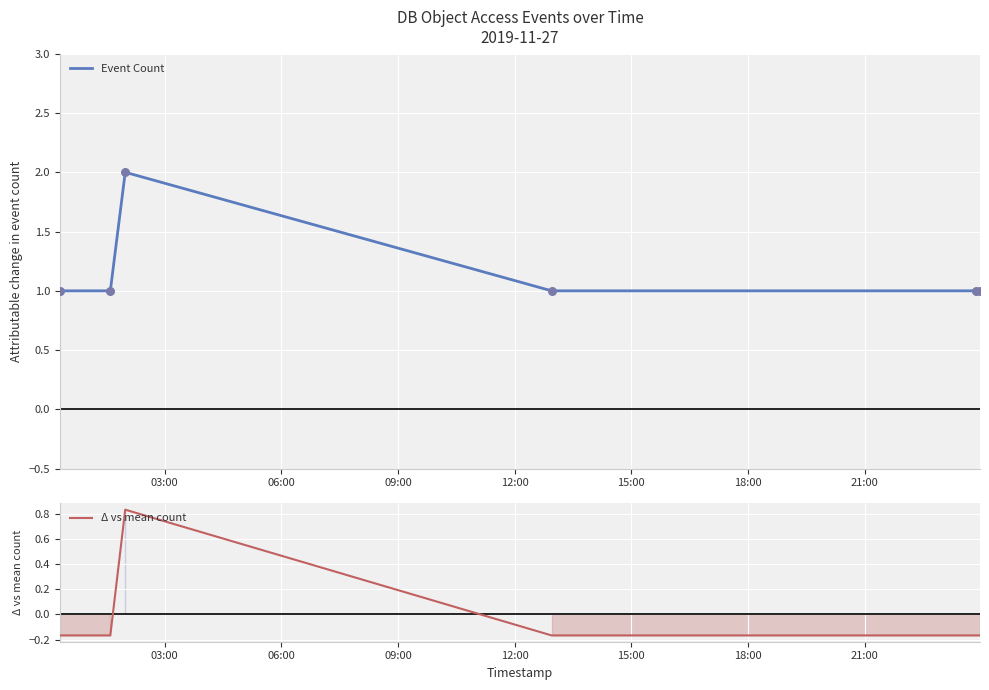

Which series reaches the minimum Y coordinate?

Δ vs mean count